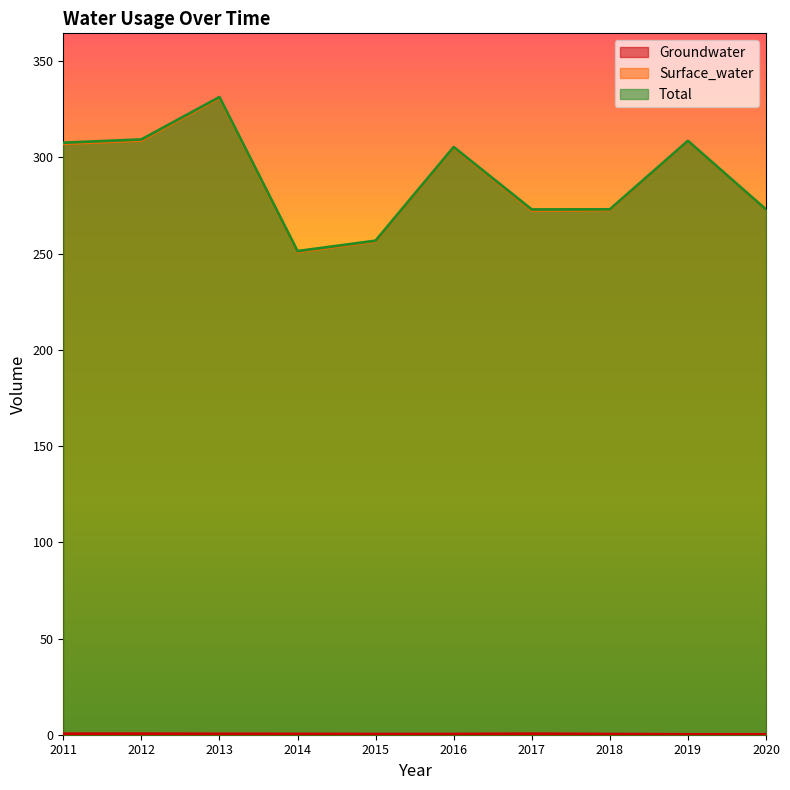

True or false: Total has a value of 251.3 at 2014.

True